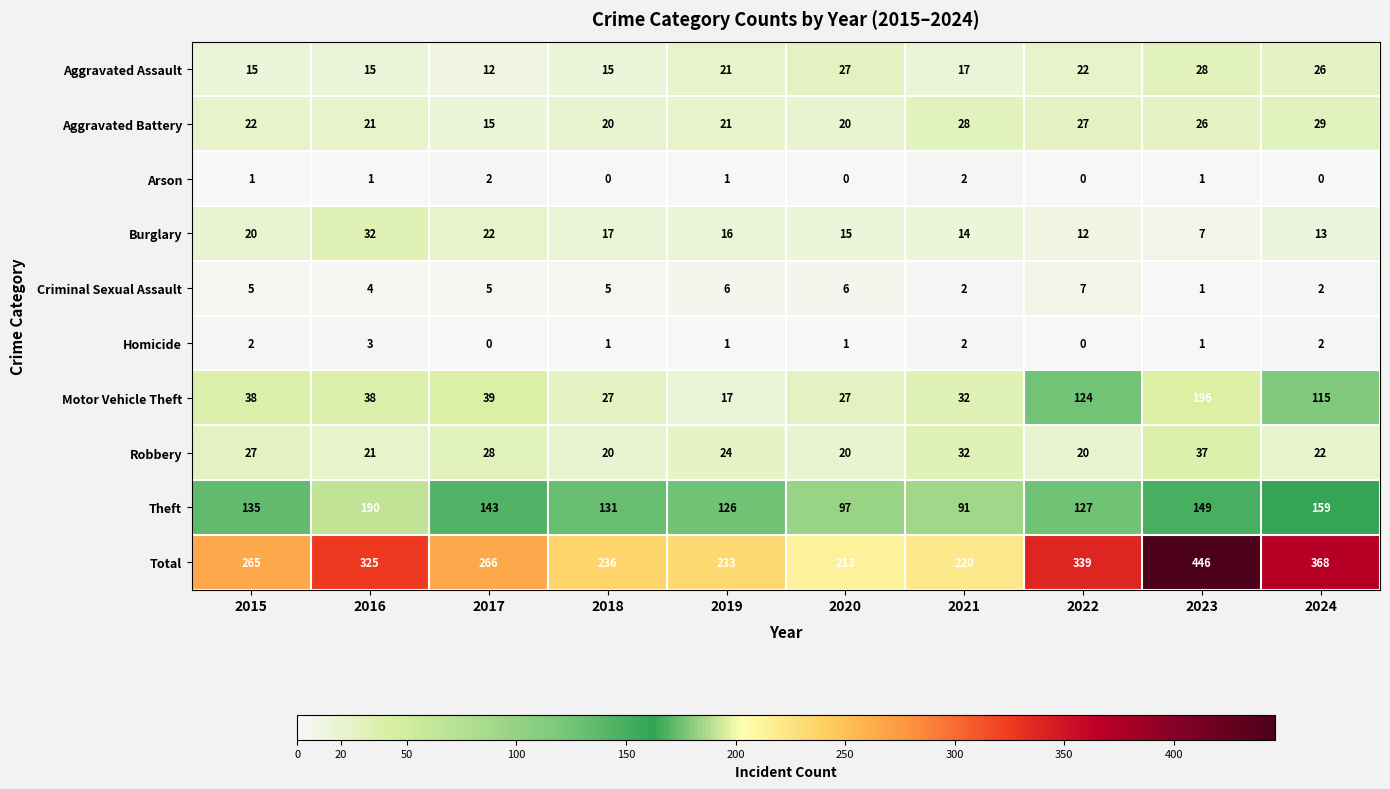

At which category does the chart reach its peak across all series?

2023